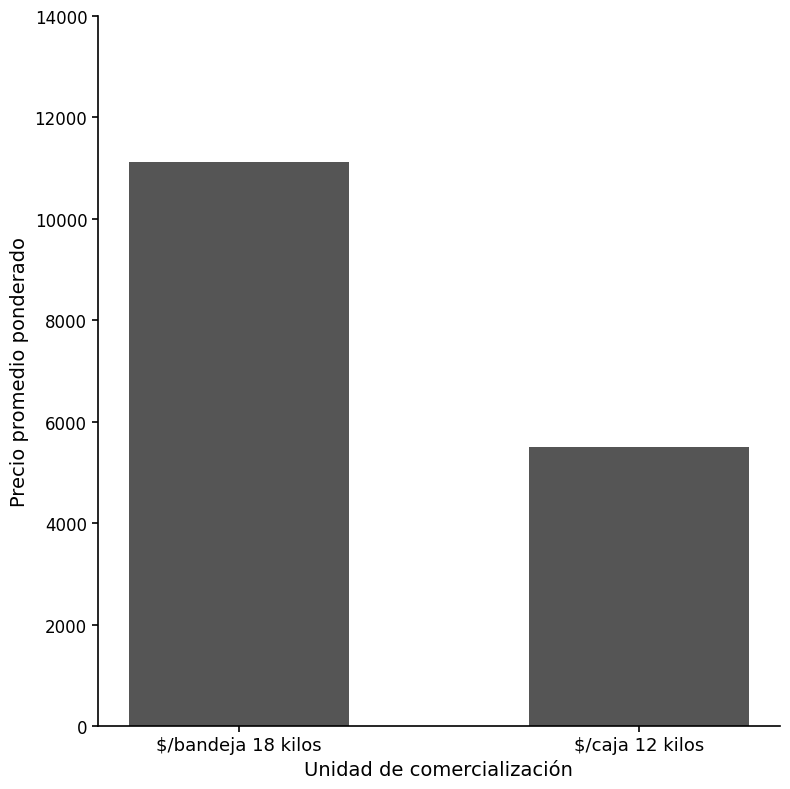

What is the ratio of the value at $/bandeja 18 kilos to the value at $/caja 12 kilos?

2.0